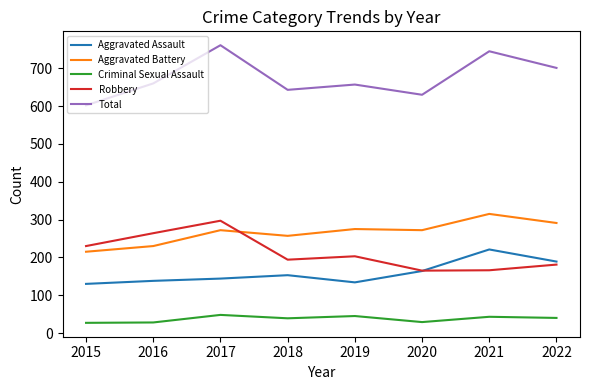

How many distinct data groups are displayed?

5